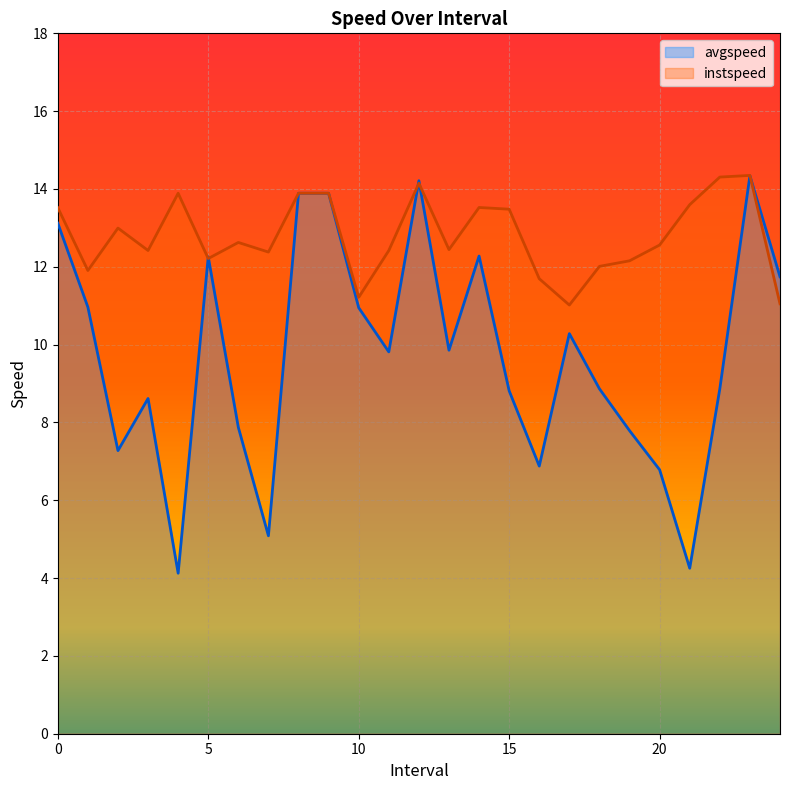

How many interior local peaks does the avgspeed series have?

6